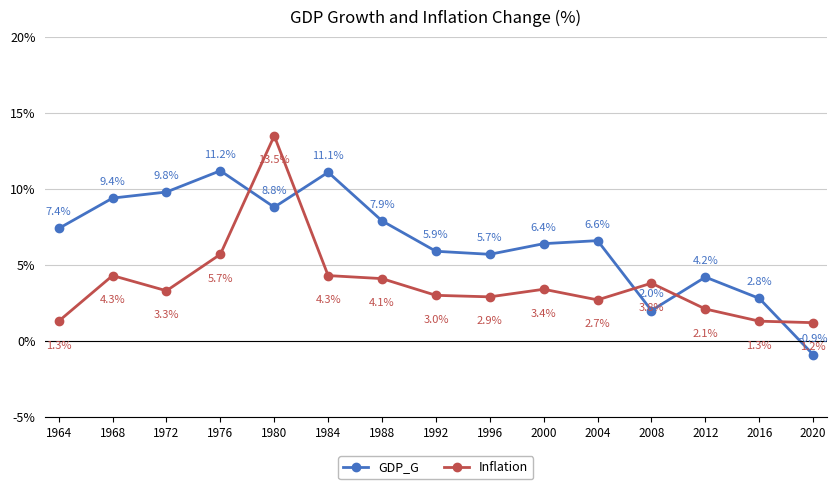

What is the value of the GDP_G point at the 15th from the left?

-0.9